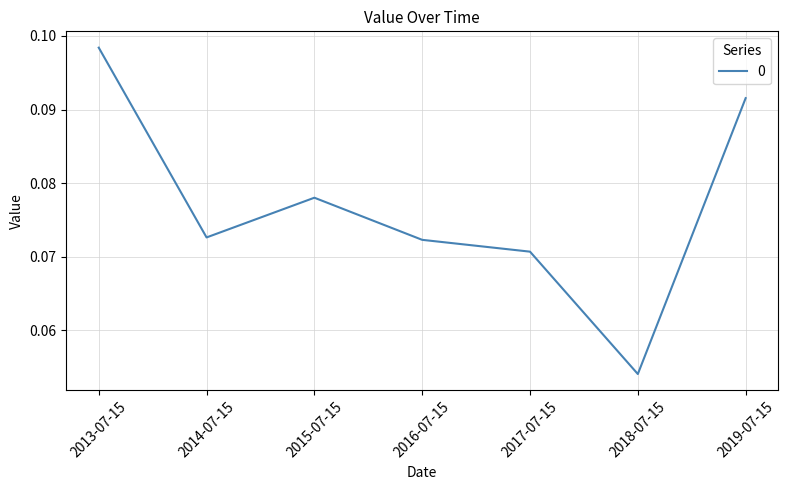

Between 2015-07-15 and 2013-07-15, which is larger?

2013-07-15